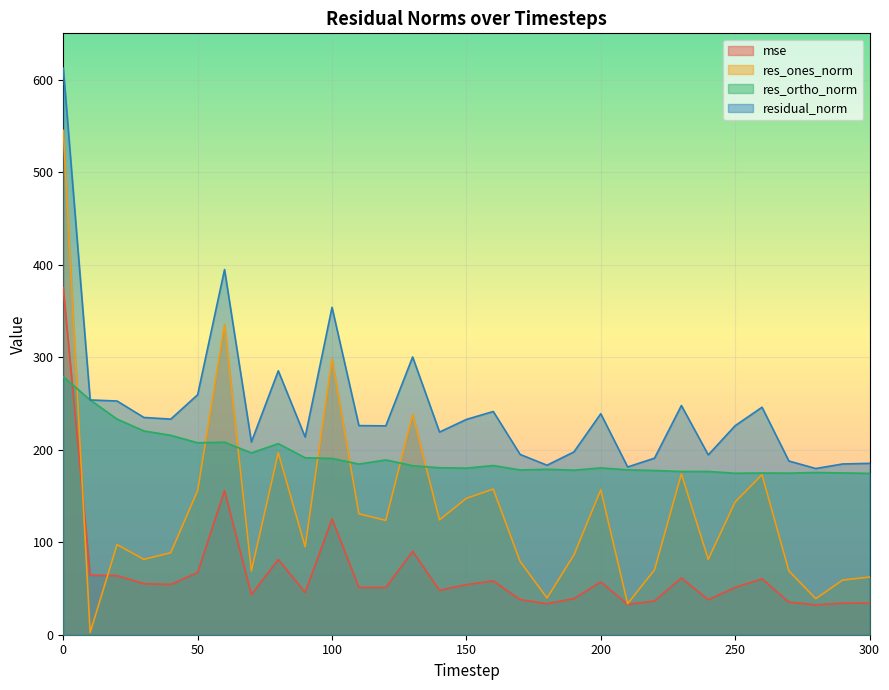

Is the value of res_ones_norm at 130 greater than the value of residual_norm at 120?

Yes